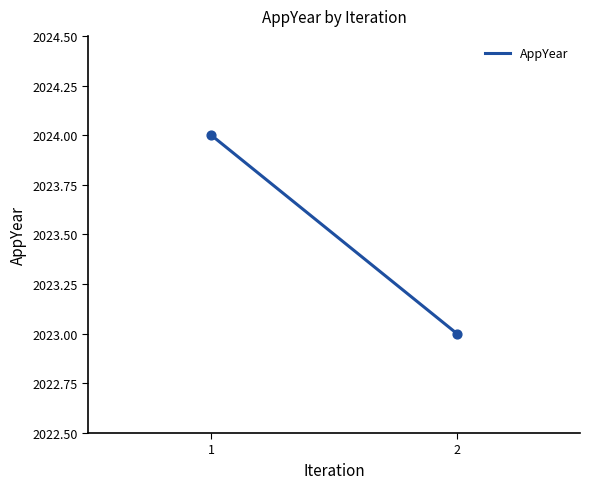

Count the number of points in this scatter plot.

2